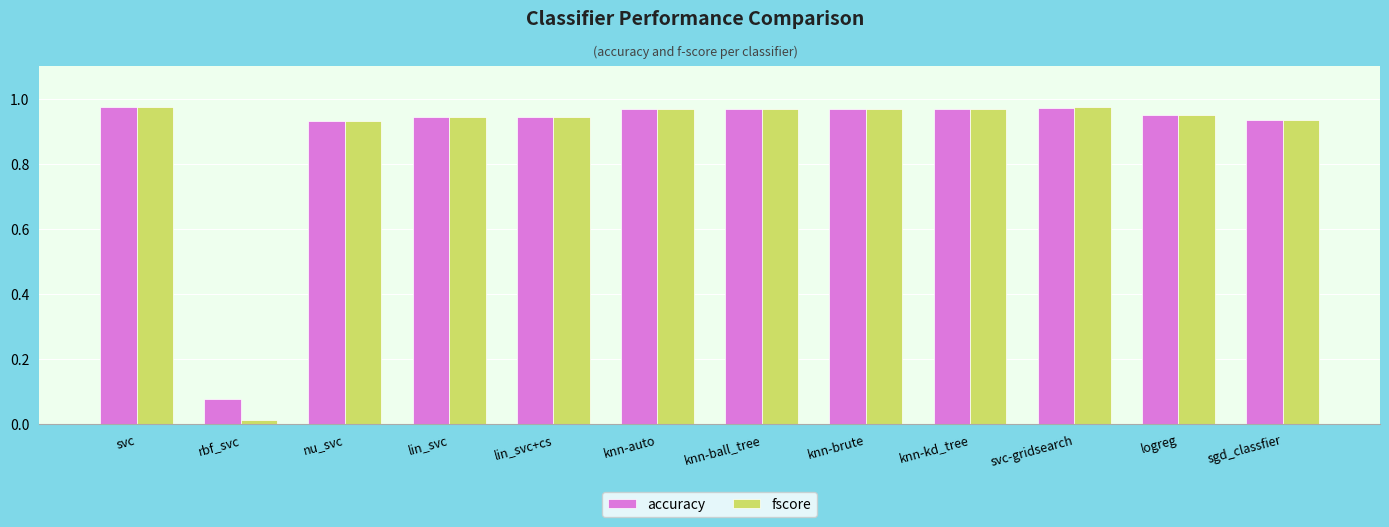

What is the label of the 2nd bar from the right?

logreg